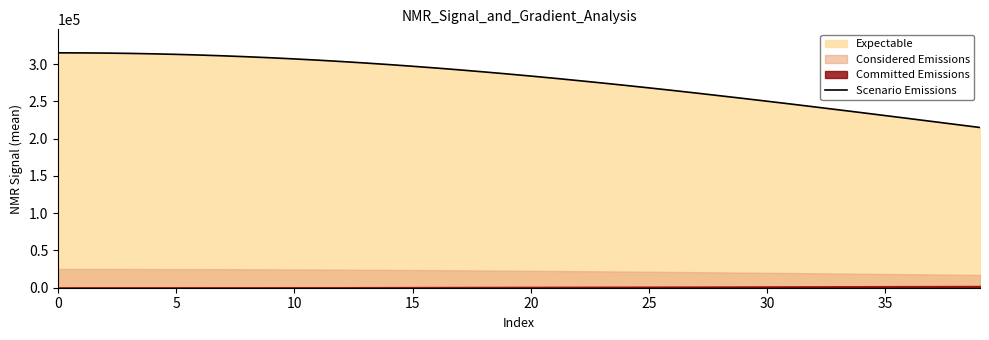

What is the average value?

278263.5